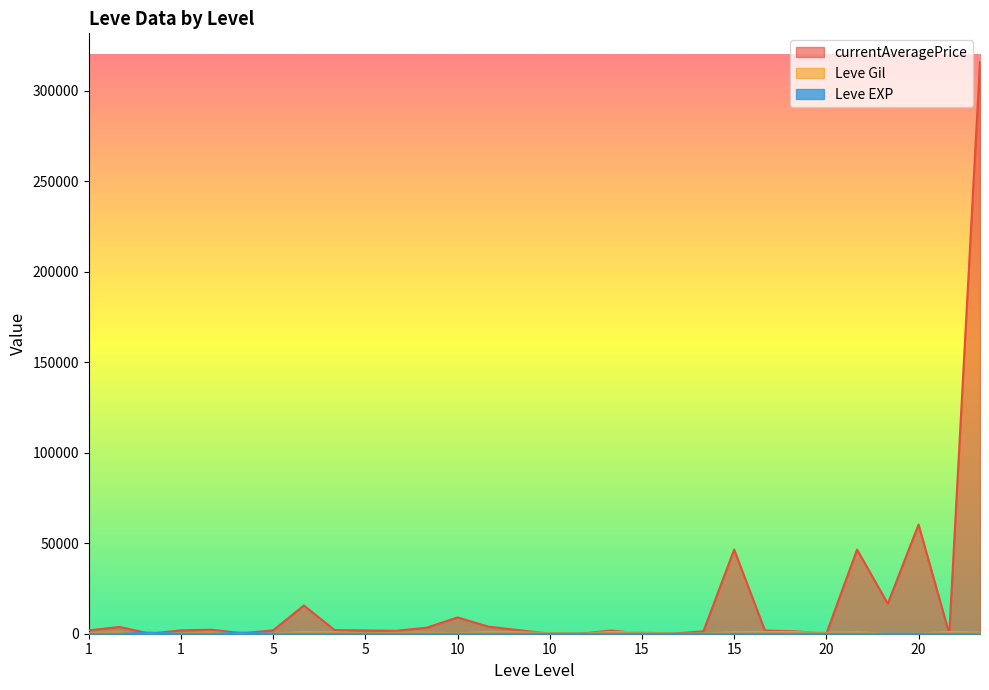

True or false: Leve EXP has a value of 2 at 10.

False